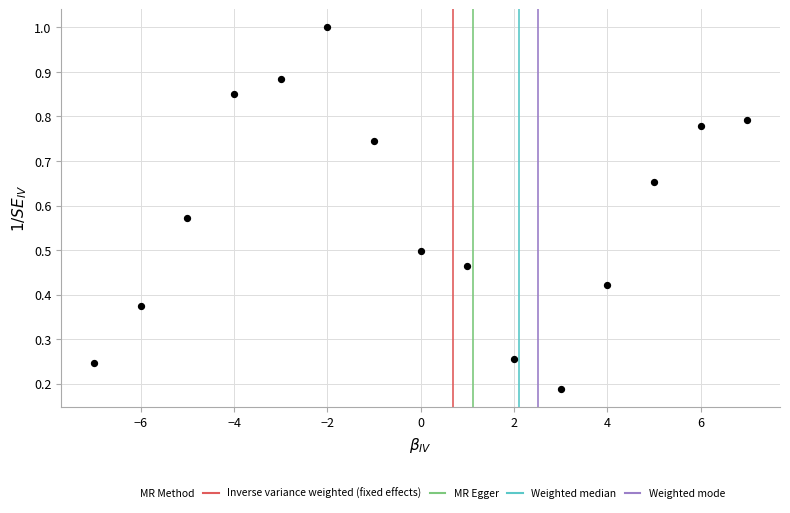

What is the range of X values (max minus min)?

14.0